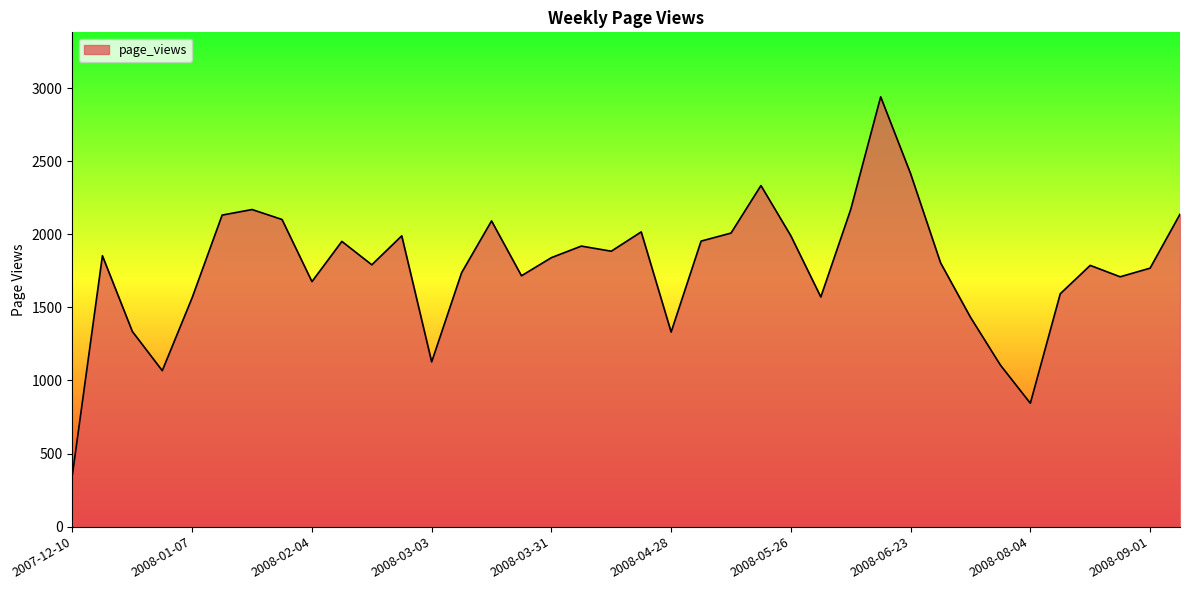

What is the difference between the maximum and minimum values?

2582